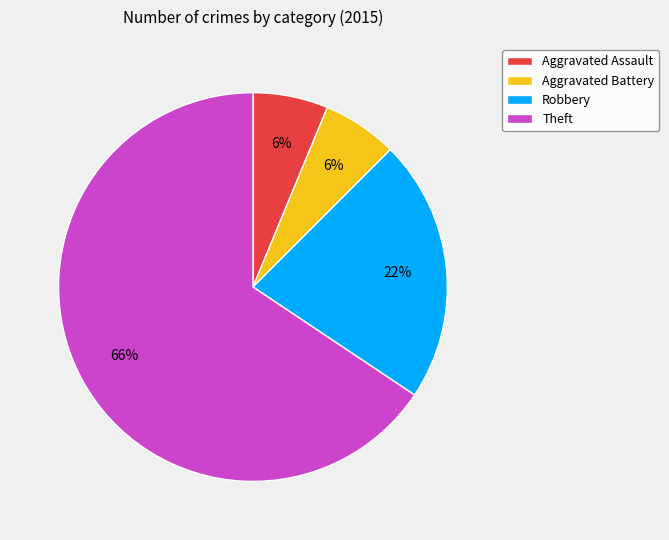

What percentage is the Theft slice, to the nearest percent?

66%